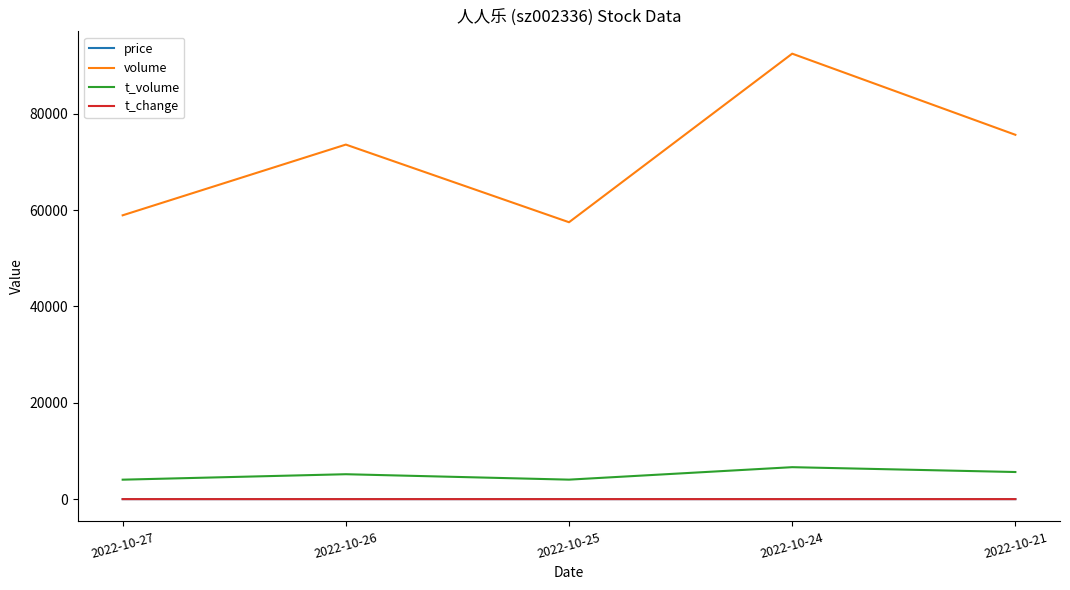

Is the value of t_volume at 2022-10-27 greater than the value of price at 2022-10-27?

Yes